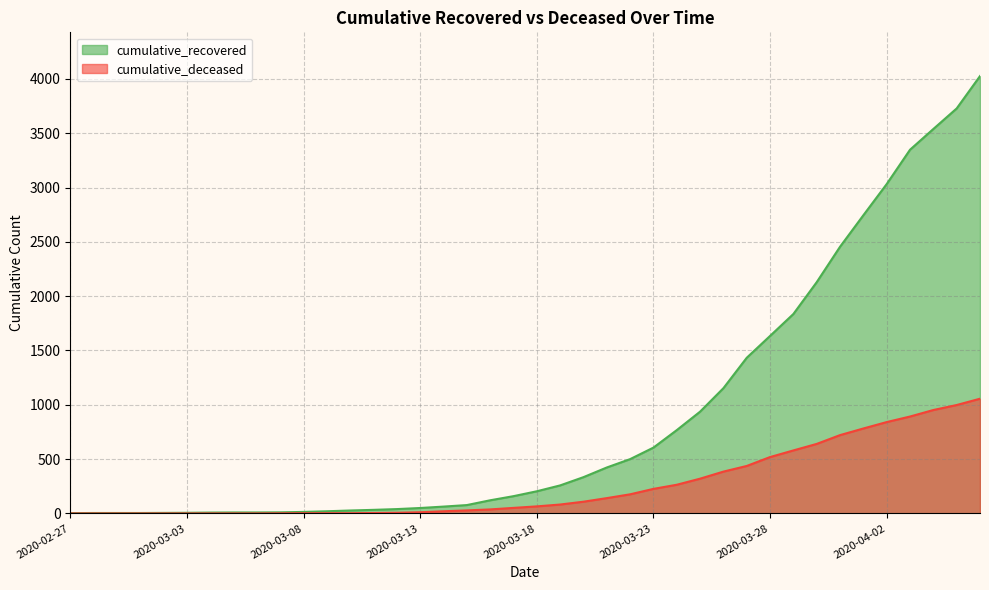

Which category has the lowest value across all series?

2020-02-27